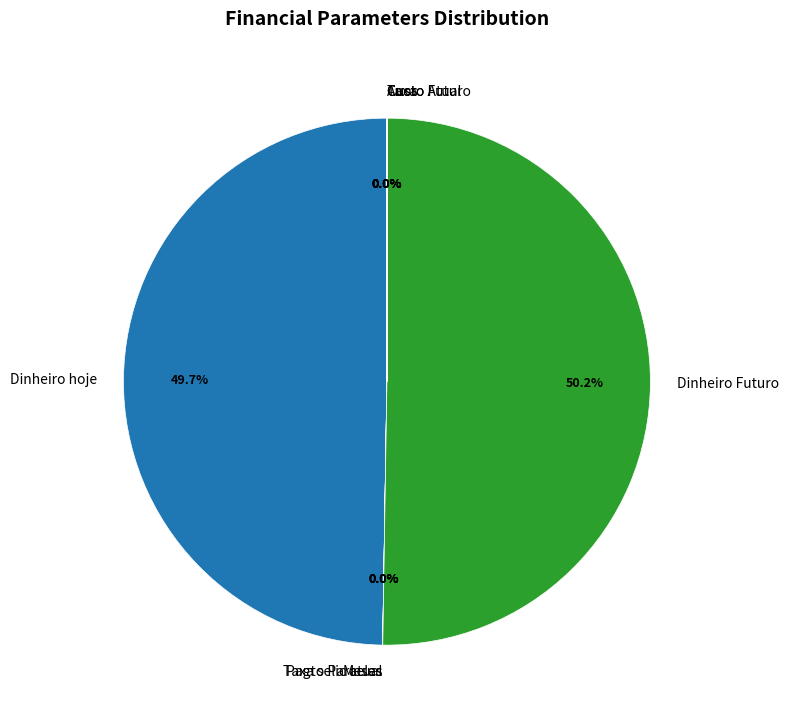

To the nearest percent, what is the difference between the largest and smallest slice percentages?

50%